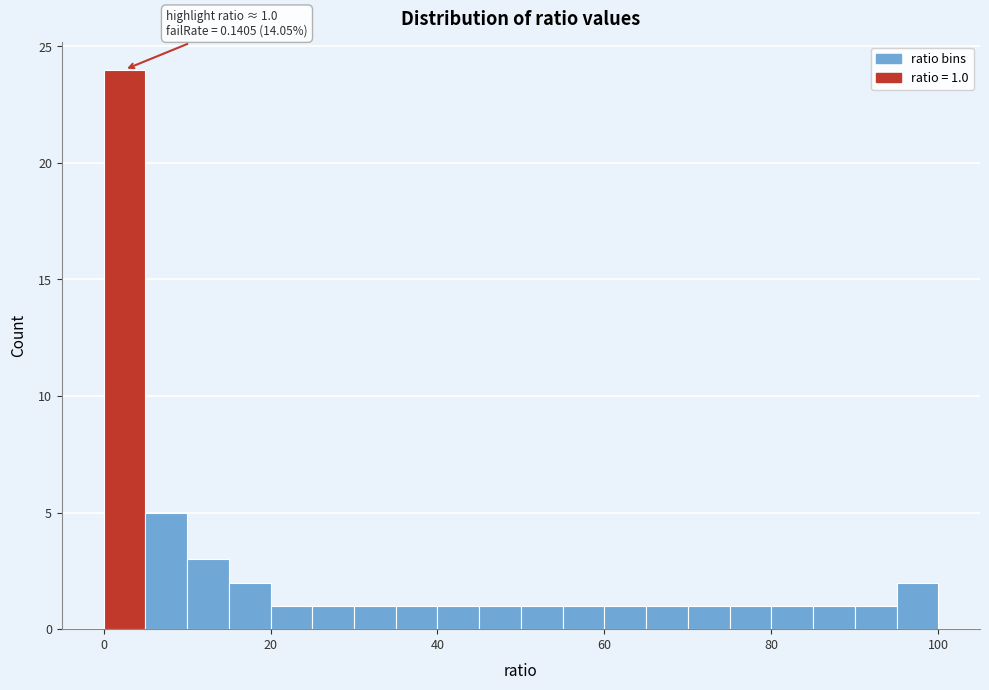

Around what value on the x-axis is the tallest bar? Give the approximate position of its centre, as read against the axis.

2